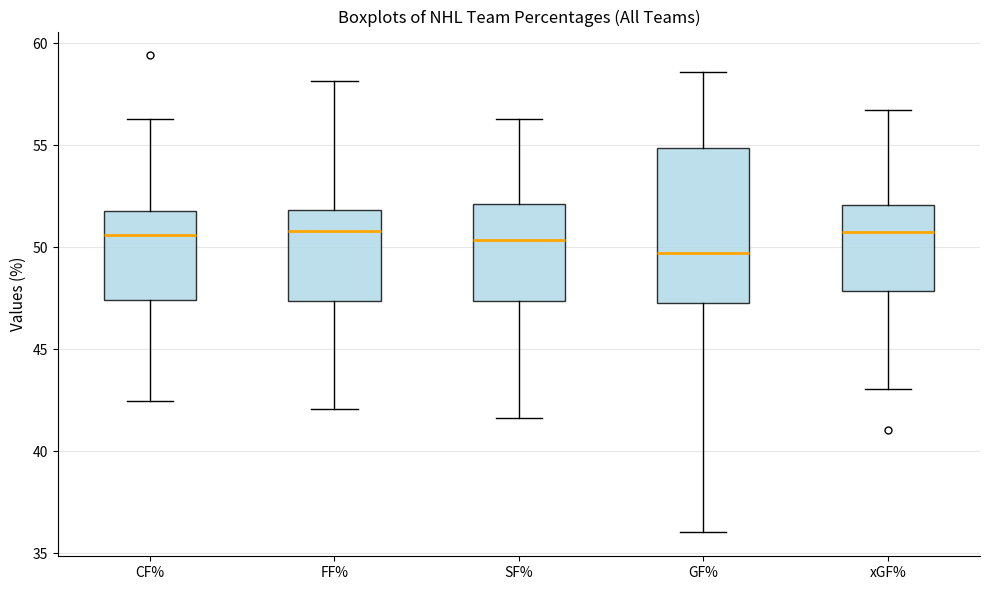

Where does the median line of the box for xGF% sit on the y-axis? The values are not printed on the chart, so give them approximately, as read against the axis.

50.5